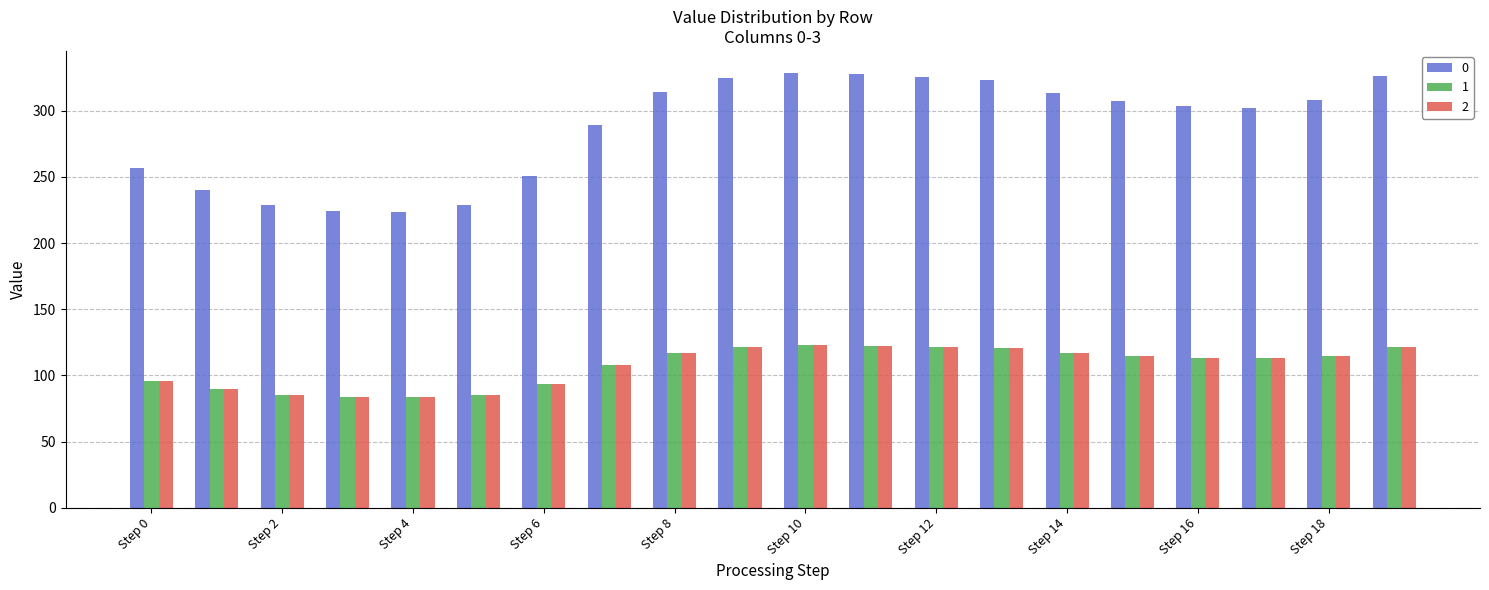

What is the average value of the 2 series?

107.2